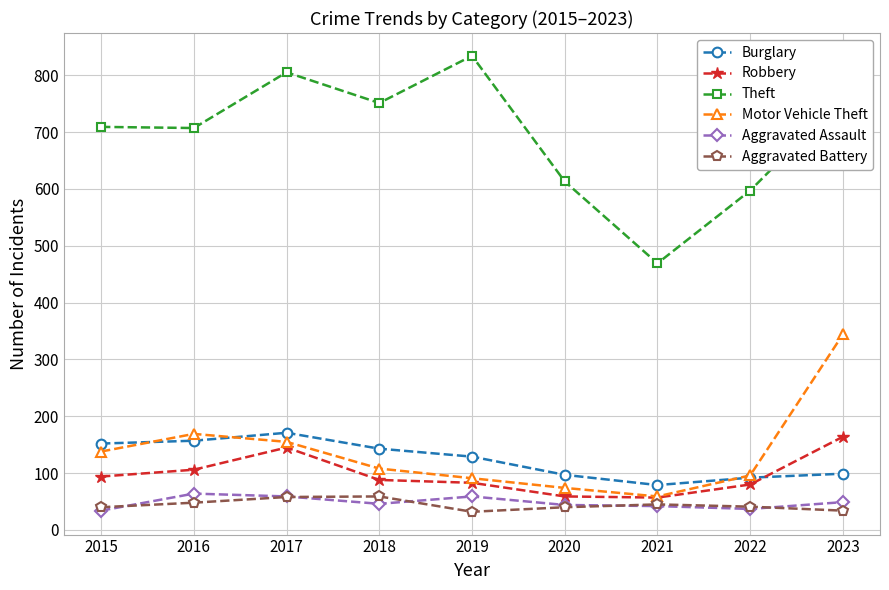

What is the minimum value for Motor Vehicle Theft?

59